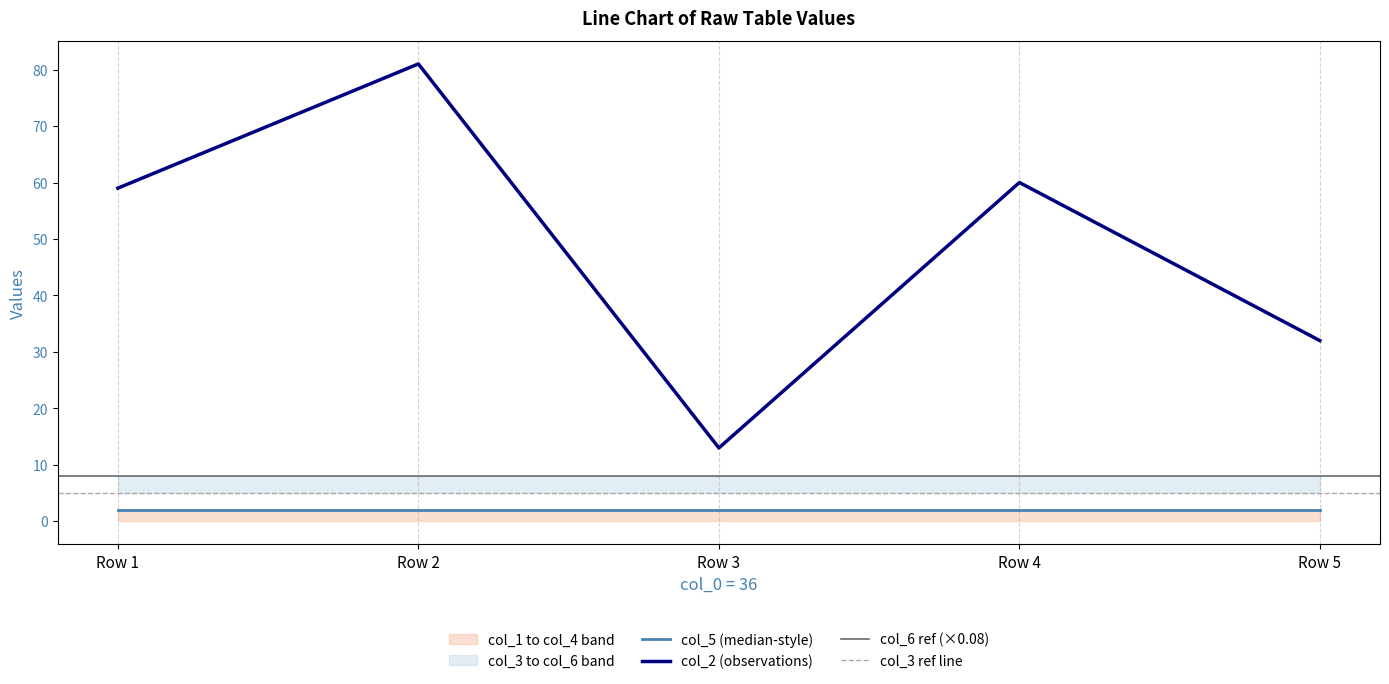

Is the value of col_2 (observations) at Row 5 greater than the value of col_5 (median-style) at Row 1?

Yes